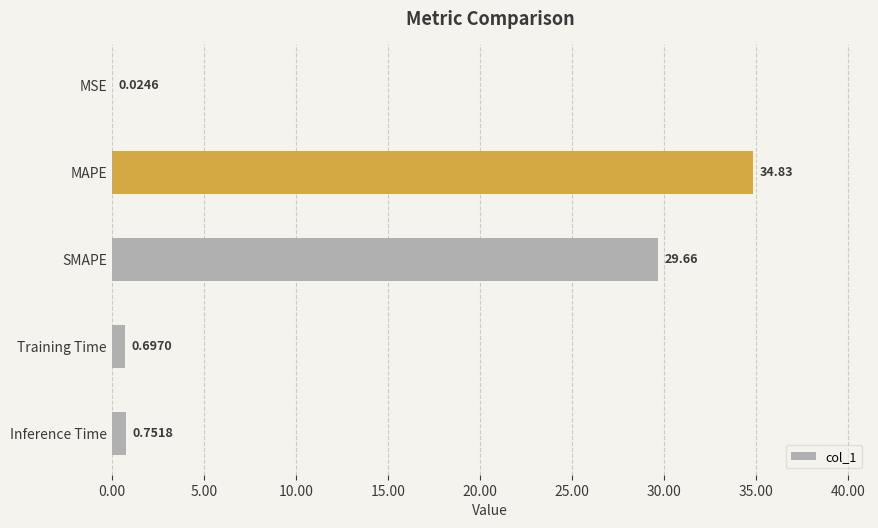

What is the sum of all values?

66.0